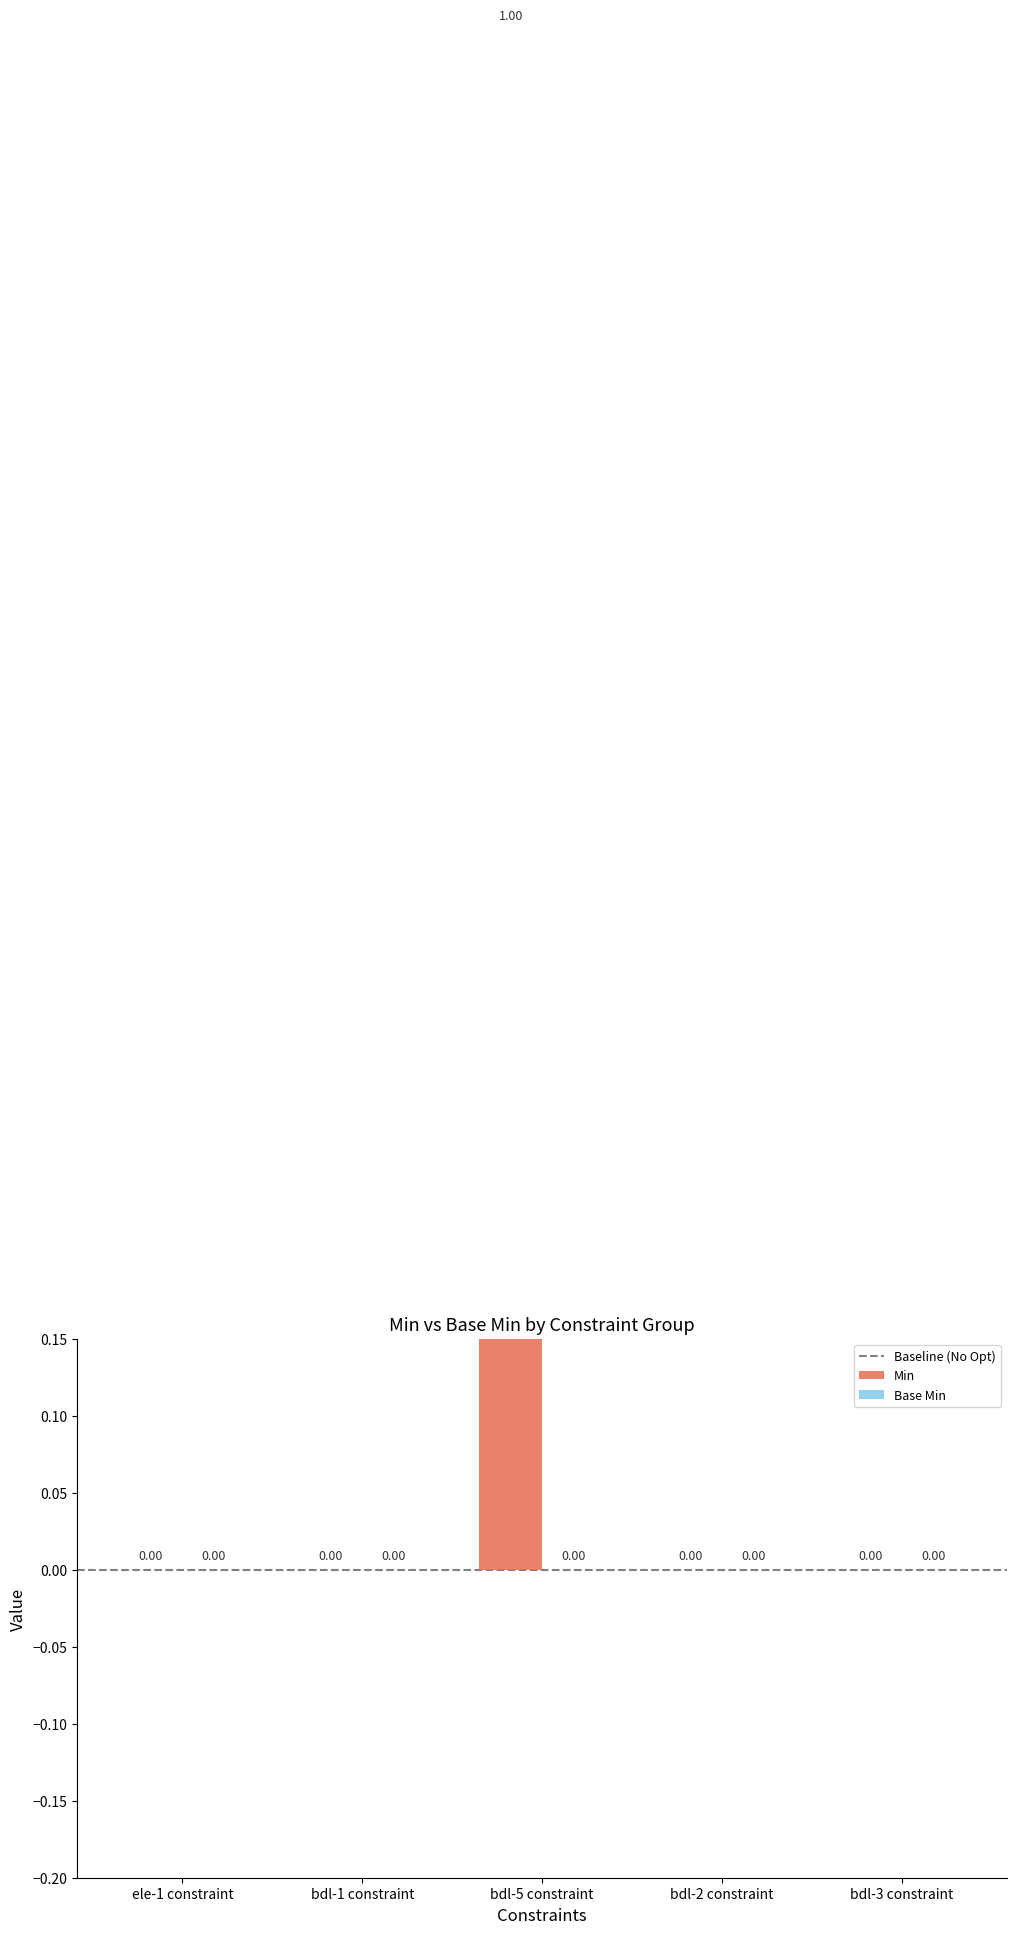

The chart shows a value of 0 at bdl-3 constraint. True or false?

True